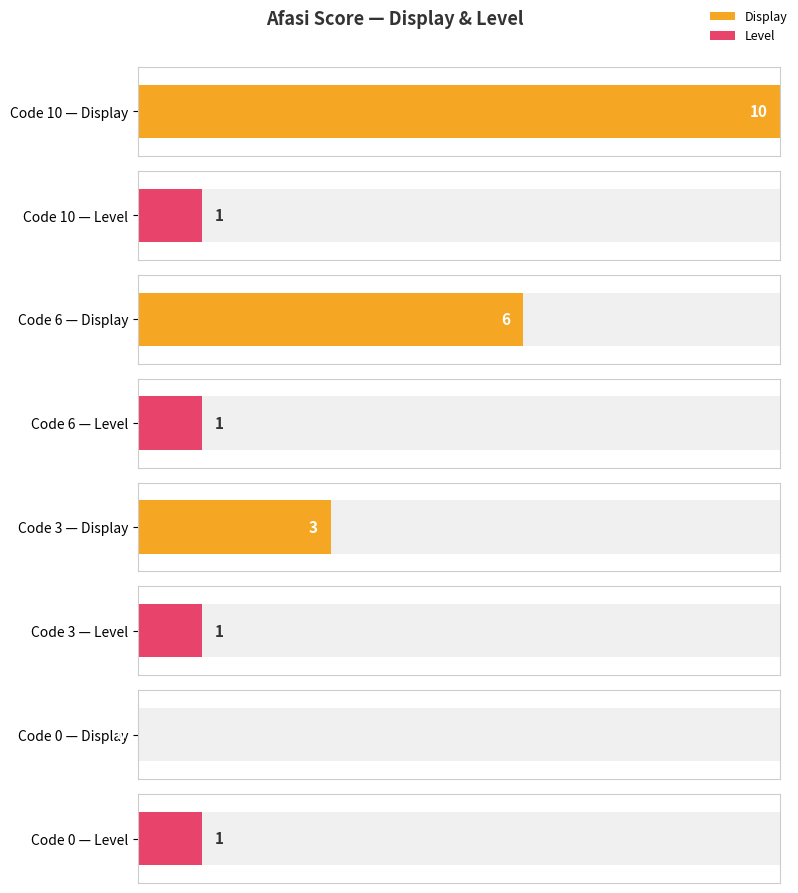

What is the value of the Level bar at the 4th from the left?

1